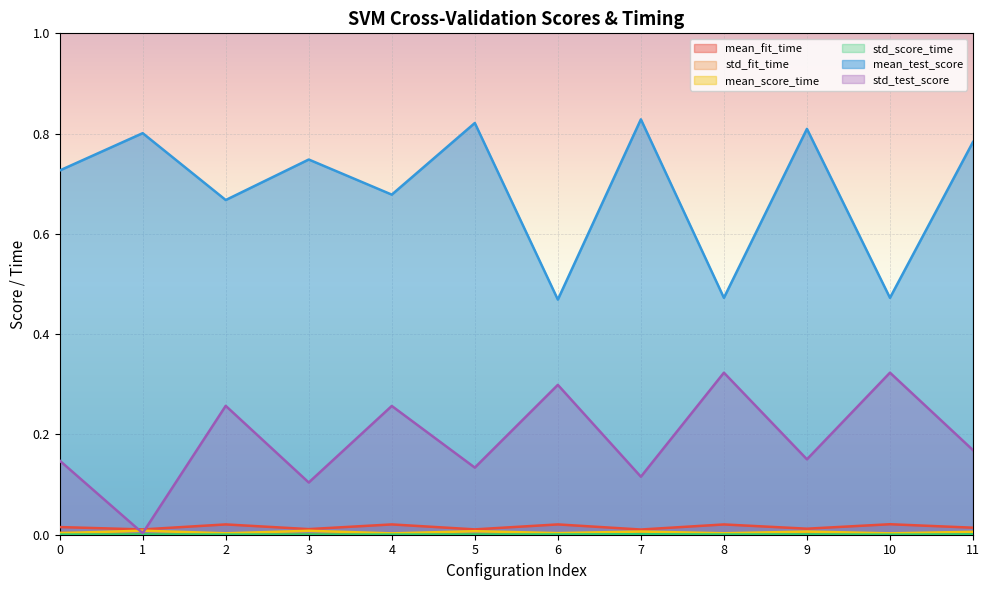

Reading right to left, extract all data points from this chart.

mean_fit_time: 0.0	0.0	0.0	0.0	0.0	0.0	0.0	0.0	0.0	0.0	0.0	0.0
std_fit_time: 0.0	0.0	0.0	0.0	0.0	0.0	0.0	0.0	0.0	0.0	0.0	0.0
mean_score_time: 0.0	0.0	0.0	0.0	0.0	0.0	0.0	0.0	0.0	0.0	0.0	0.0
std_score_time: 0.0	0.0	0.0	0.0	0.0	0.0	0.0	0.0	0.0	0.0	0.0	0.0
mean_test_score: 0.8	0.5	0.8	0.5	0.8	0.5	0.8	0.7	0.7	0.7	0.8	0.7
std_test_score: 0.2	0.3	0.2	0.3	0.1	0.3	0.1	0.3	0.1	0.3	0.0	0.1